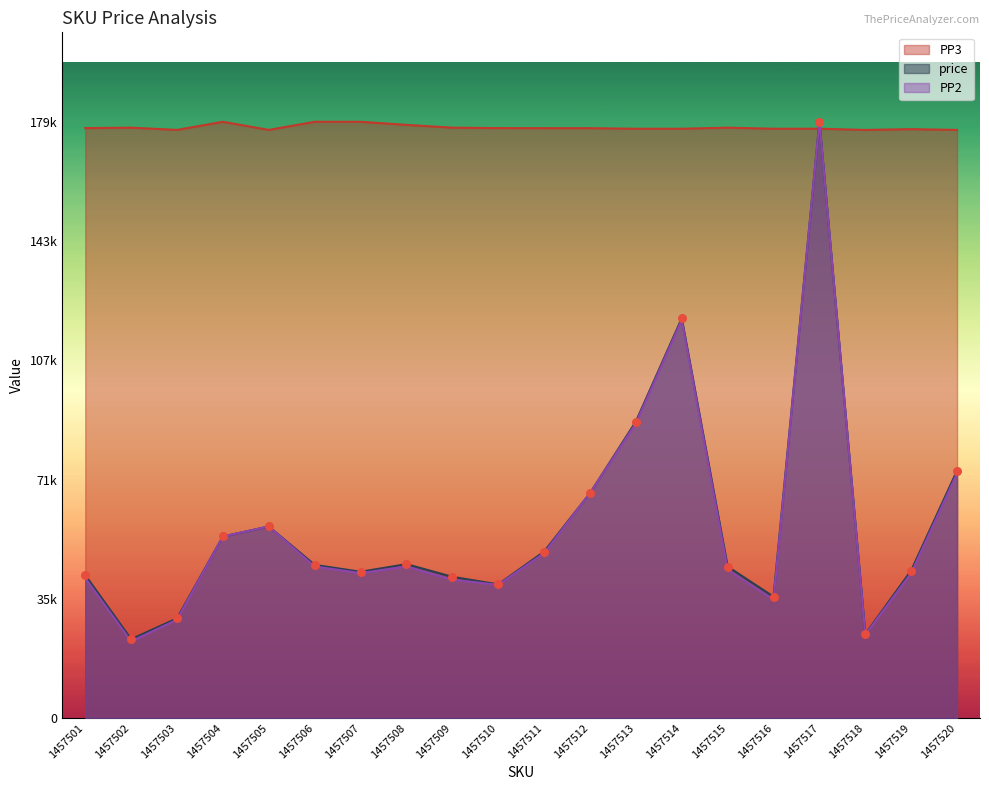

What are all the series names shown in the legend?

PP3, price, PP2